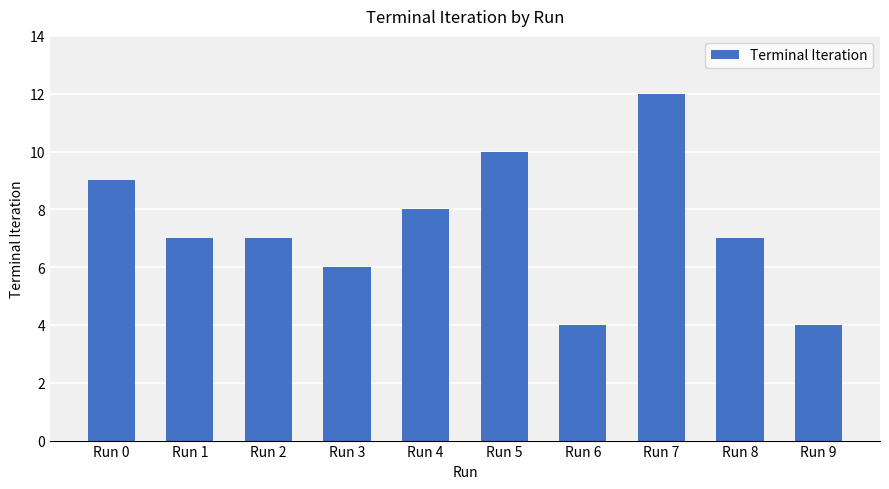

Reading left to right, list all the values displayed in this chart.

Run 0=9	Run 1=7	Run 2=7	Run 3=6	Run 4=8	Run 5=10	Run 6=4	Run 7=12	Run 8=7	Run 9=4